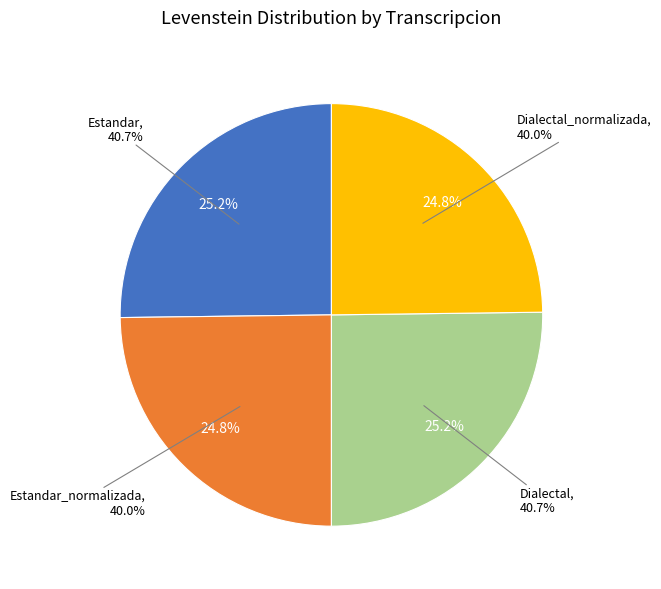

What is the ratio of the value at Dialectal to the value at Dialectal_normalizada?

1.0